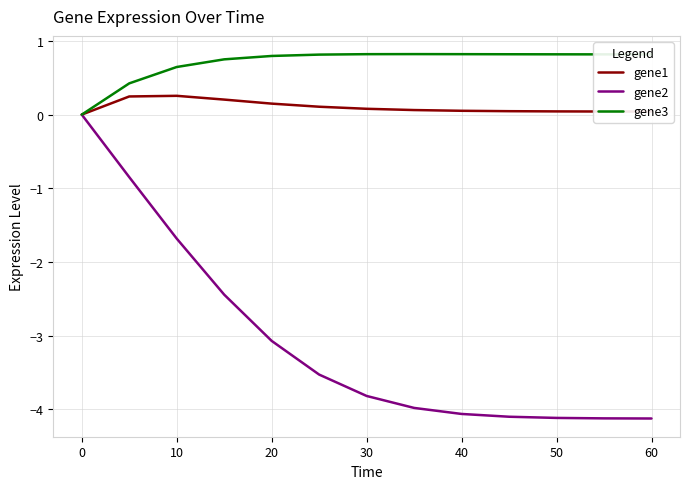

How many lines are shown in the chart?

3